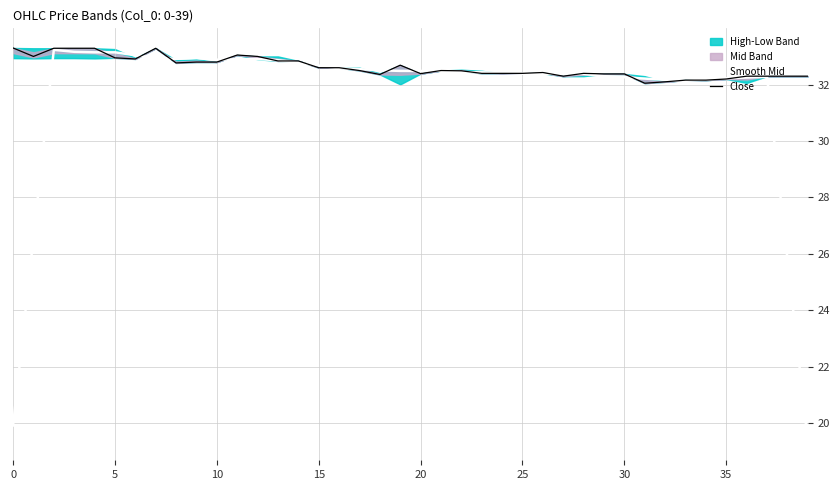

At which label does Smooth Mid first exceed 32?

10